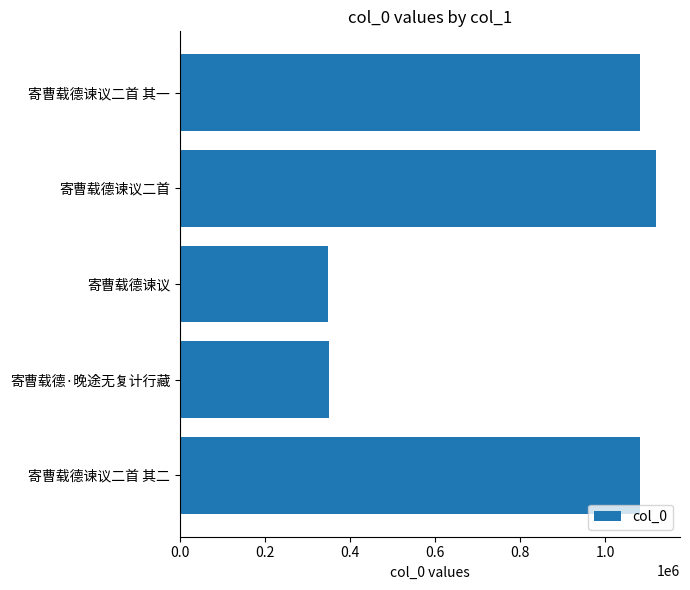

What is the value of the 3rd bar from the top?

349021